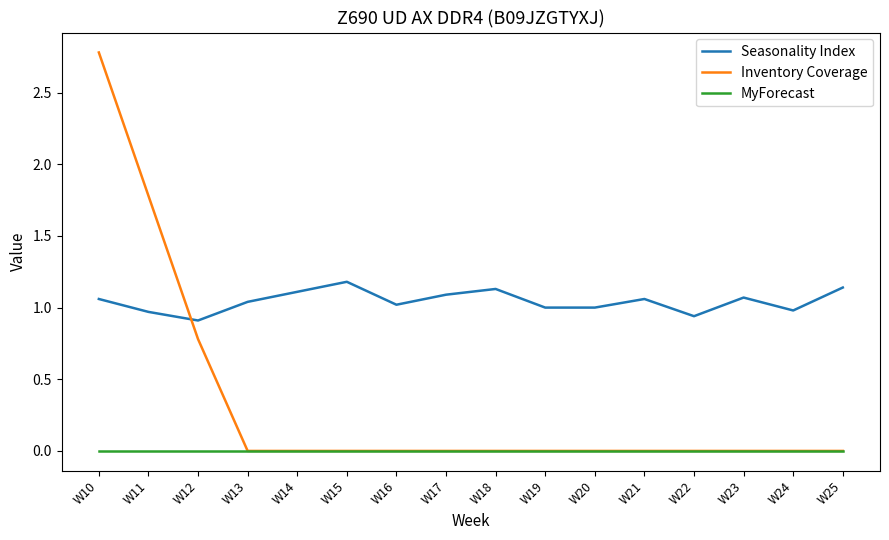

How many series are shown in this chart?

3